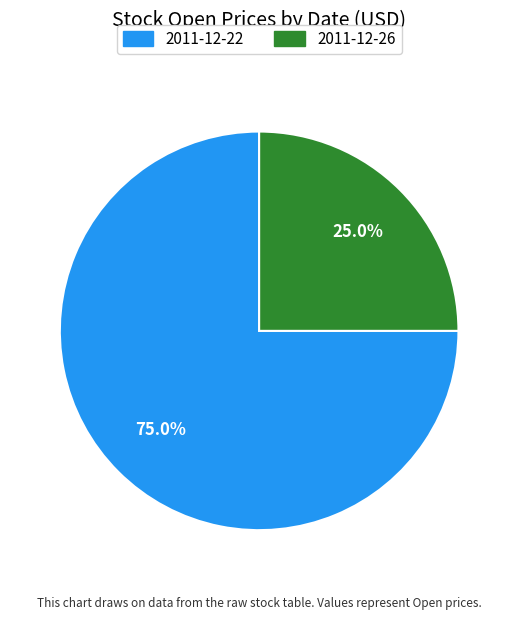

Does any single category account for the majority?

Yes